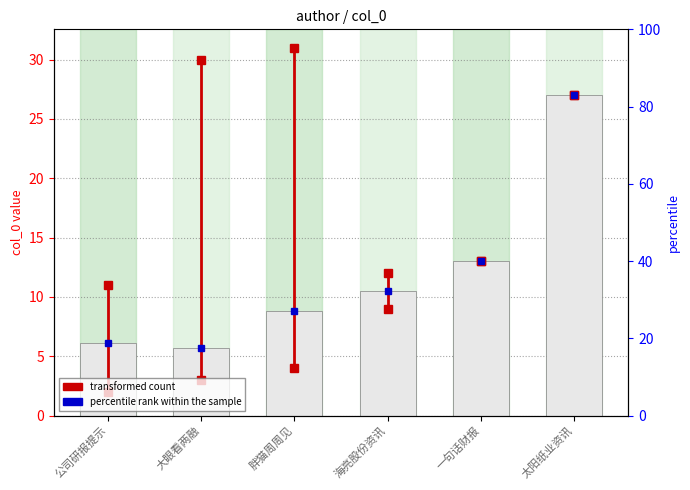

Read the value at 胖猫周周见.

8.8